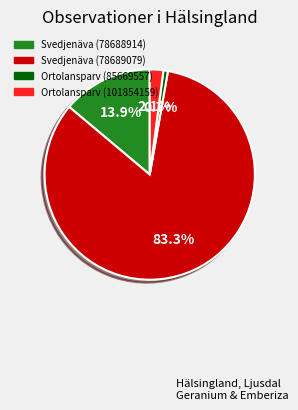

Is it true that Svedjenäva (78689079) is 83% of the pie?

True